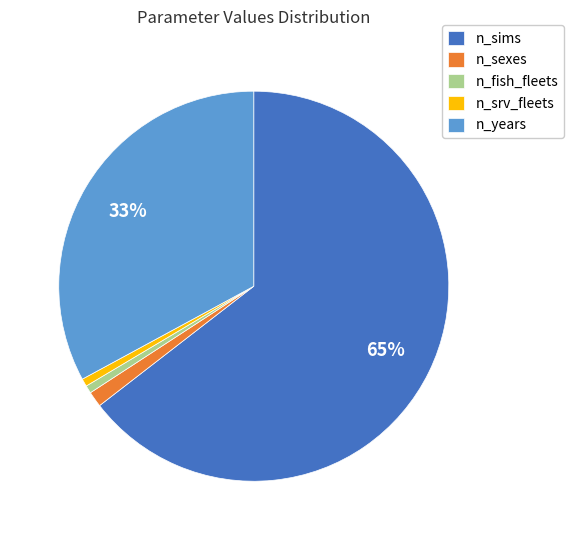

What is the ratio of the value at n_srv_fleets to the value at n_fish_fleets?

1.0